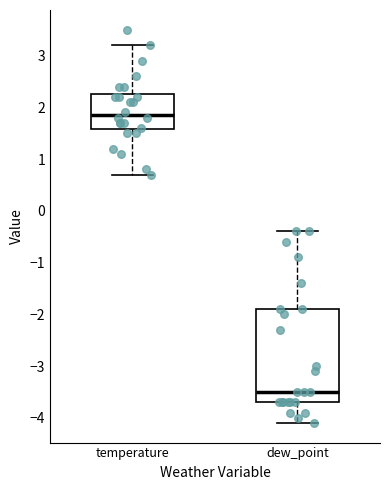

Where does the lower whisker of the box for temperature end on the y-axis? The values are not printed on the chart, so give them approximately, as read against the axis.

0.7